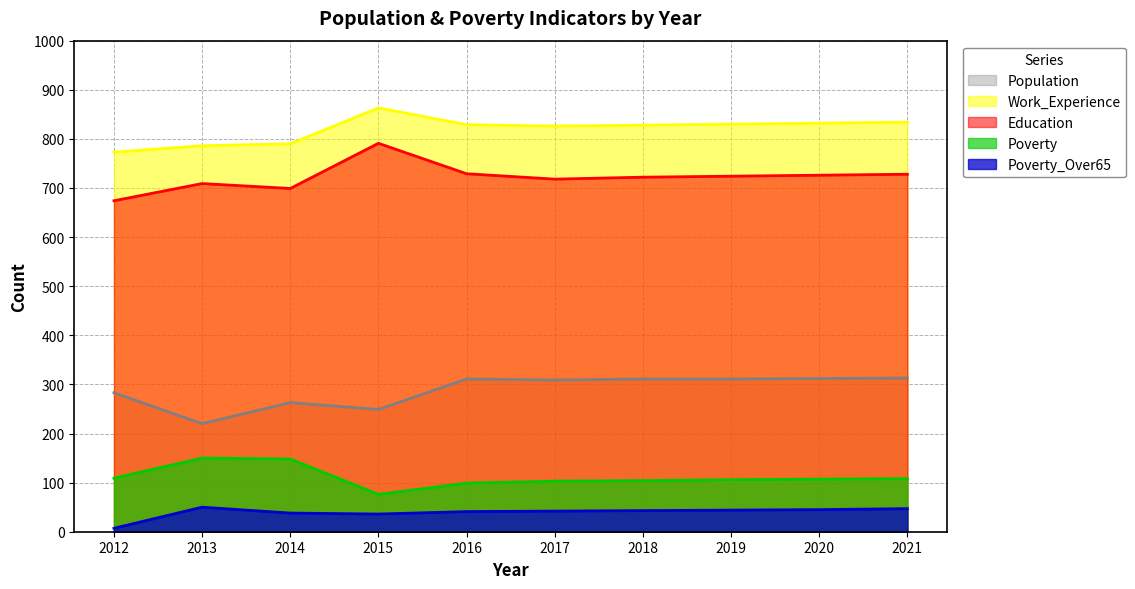

At which category does Population reach its first local peak?

2014